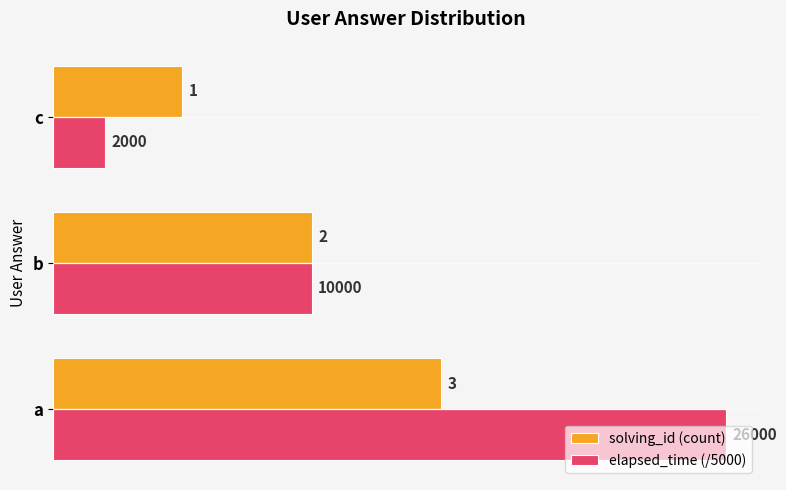

Which series changed the most between a and c?

elapsed_time (/5000)